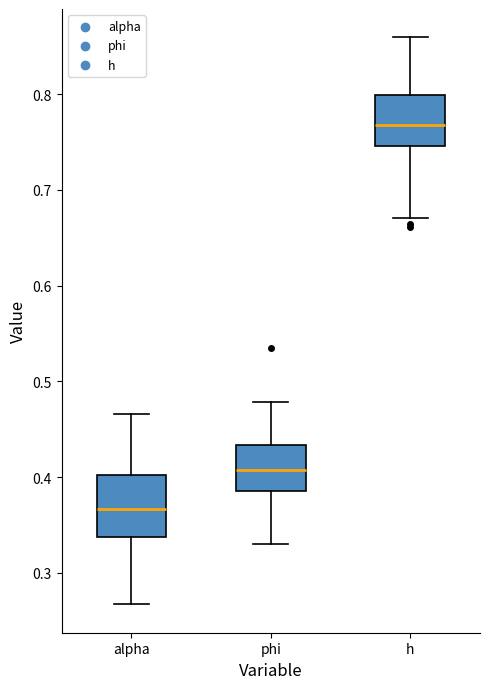

Which box is the tallest, from its lower edge to its upper edge?

alpha